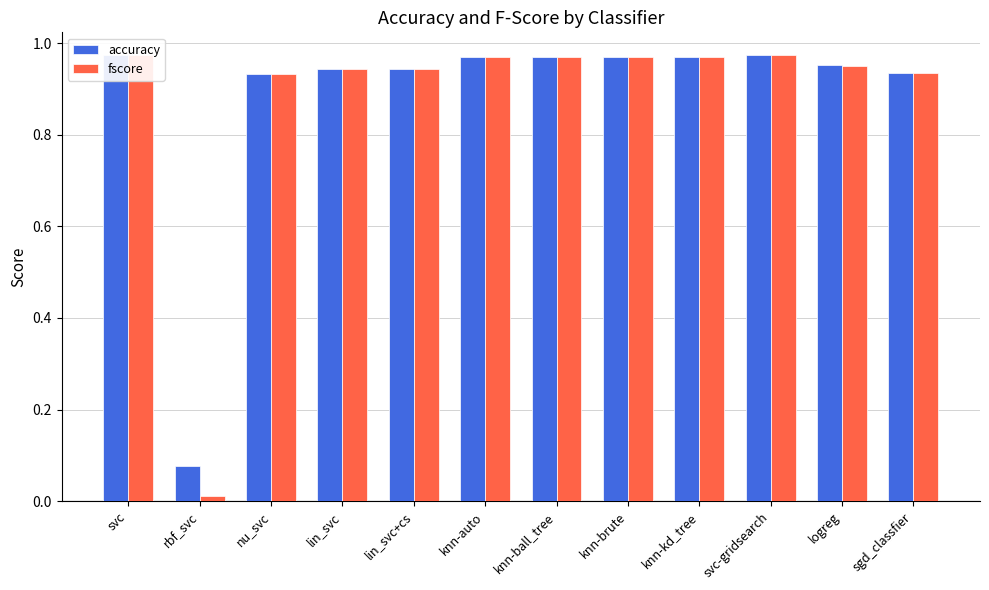

At which label is accuracy closest to 0?

rbf_svc